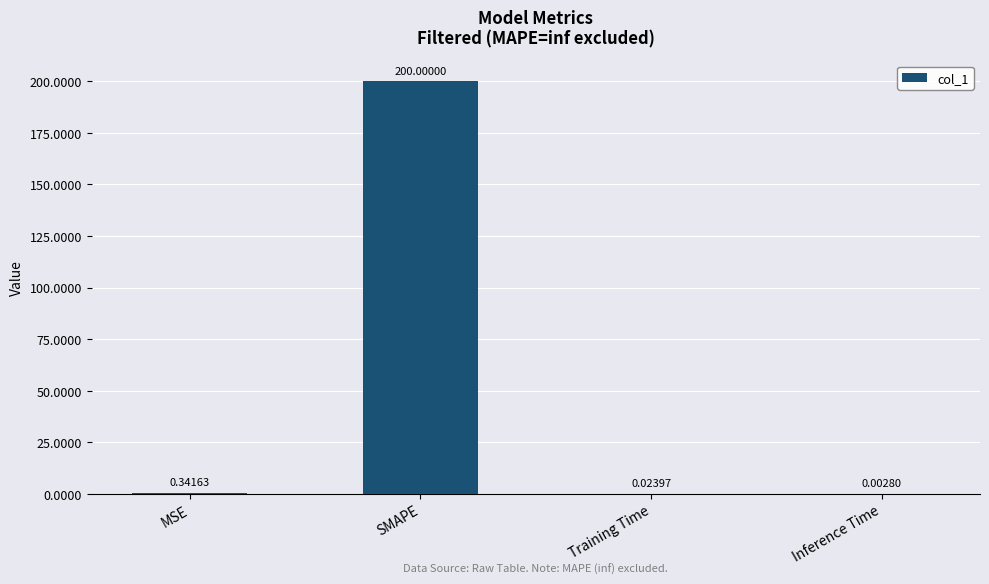

What is the sum of the values at SMAPE and Inference Time?

200.0